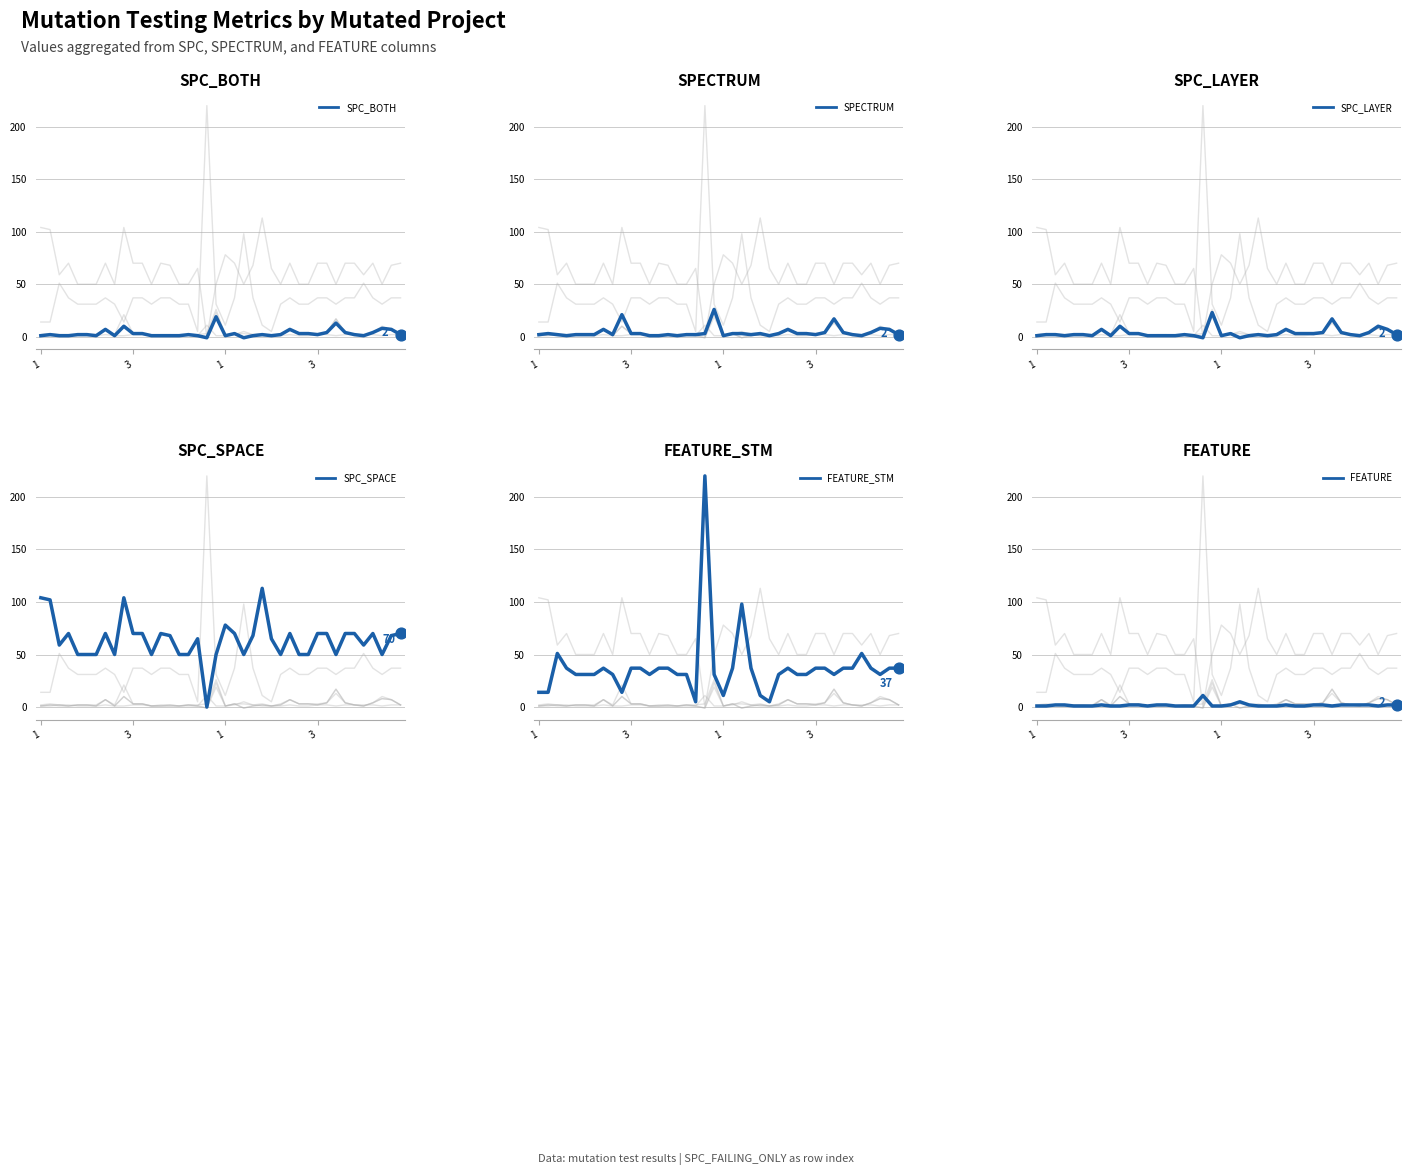

At how many categories does at least one series exceed 194?

1